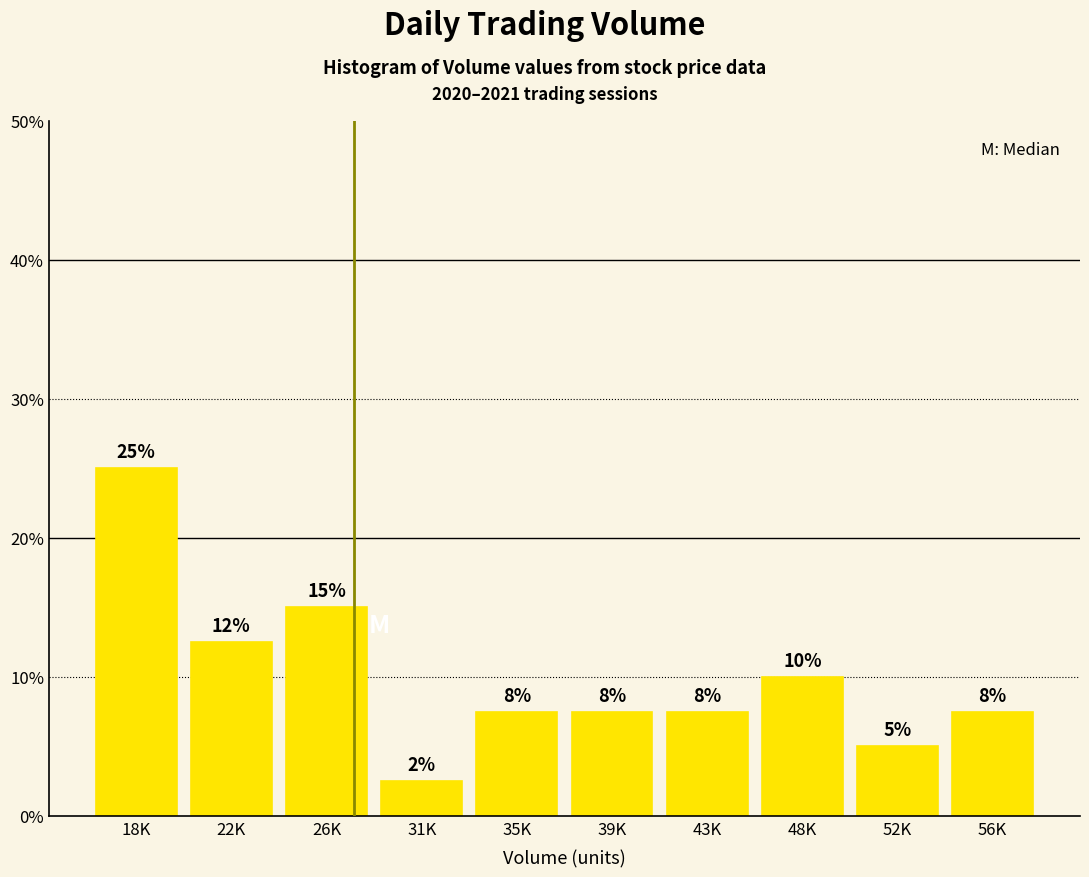

How many bars are there in total?

10